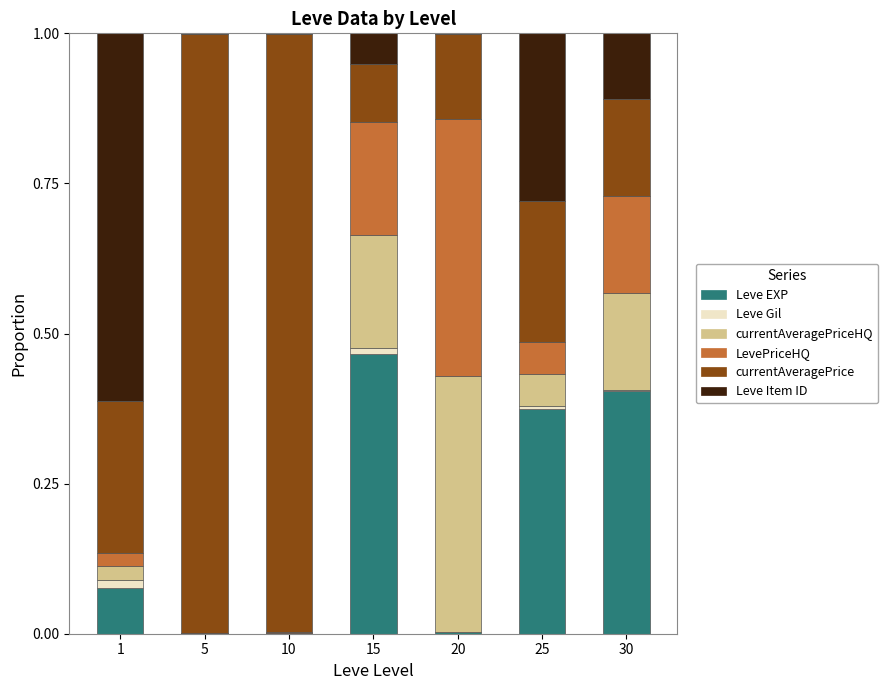

Which category has the highest value in the Leve EXP series?

15